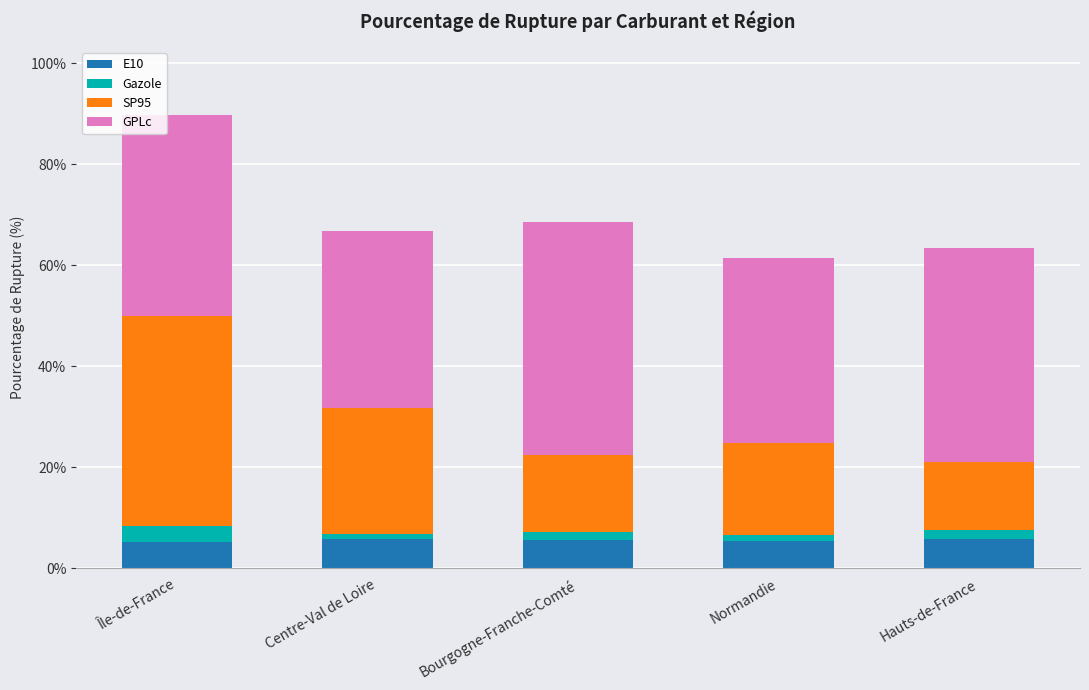

Are the bars horizontal?

No